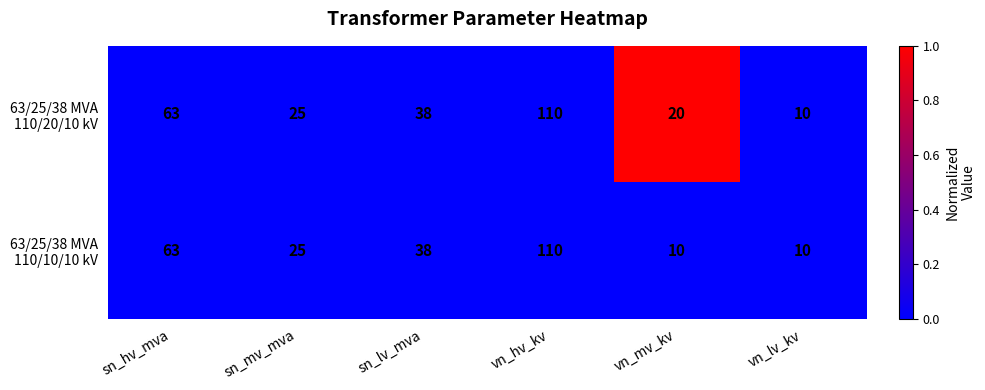

What is the total value across all series at vn_mv_kv?

30